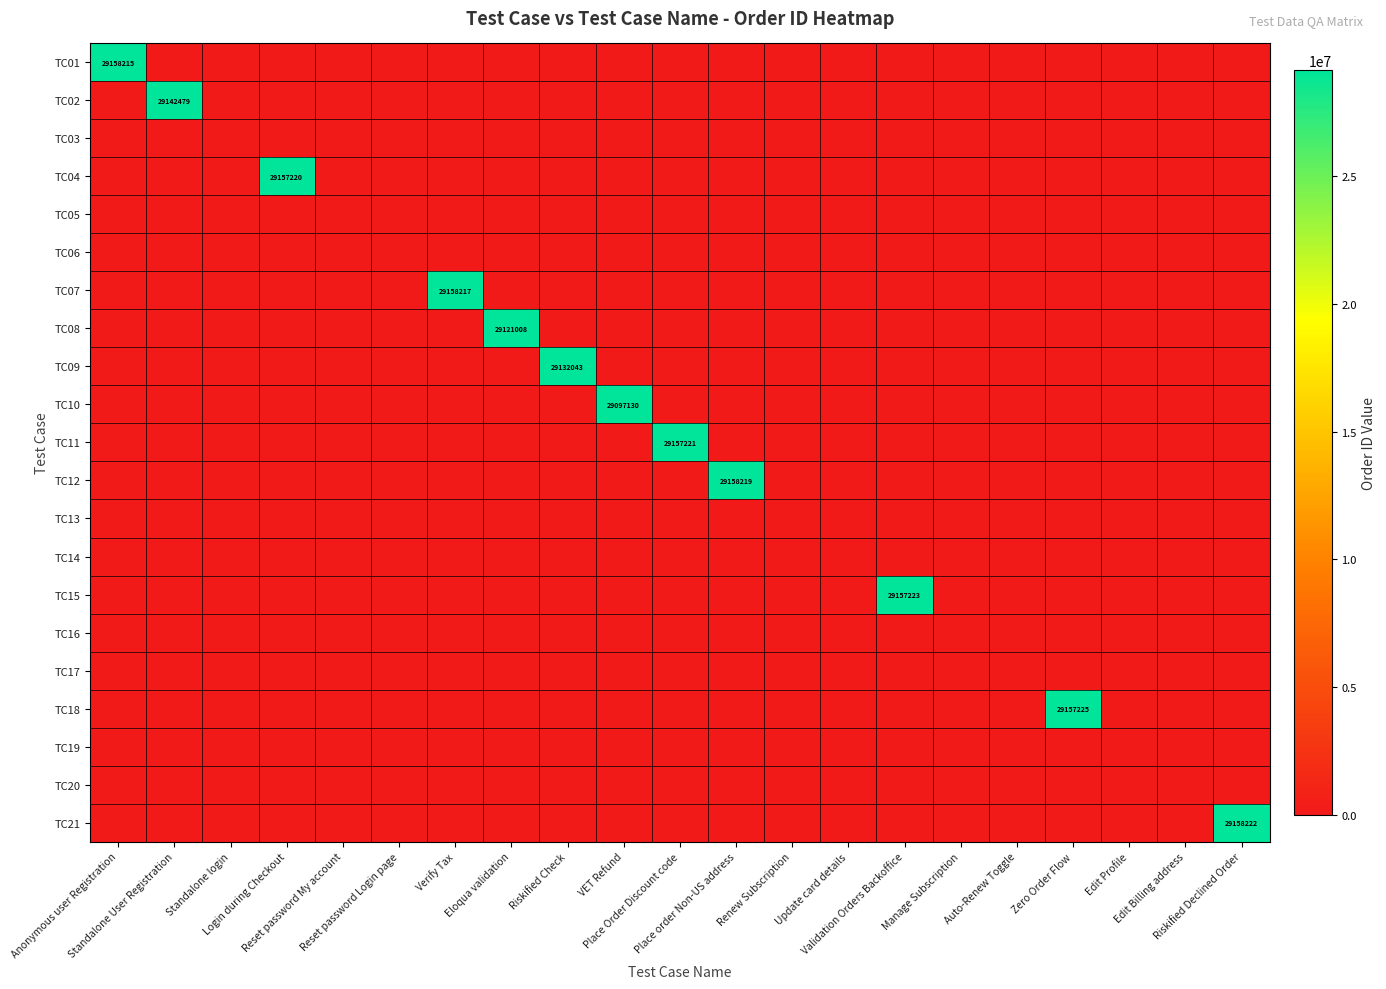

What is the spread (max minus min) of values at Verify Tax?

29158217